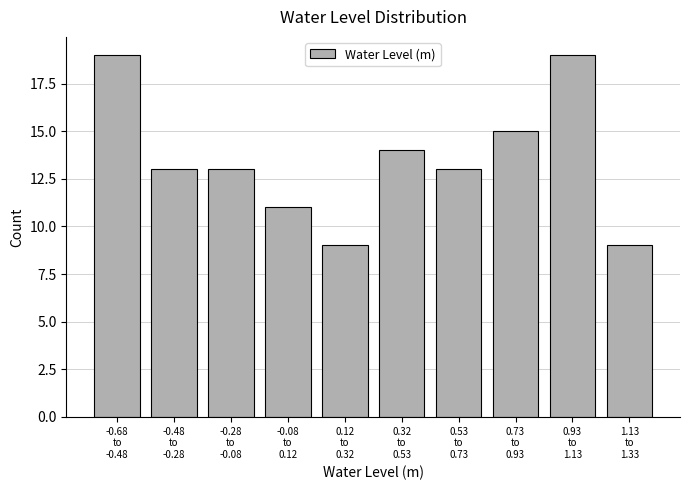

Reading left to right, transcribe all the data shown in this chart.

19	13	13	11	9	14	13	15	19	9